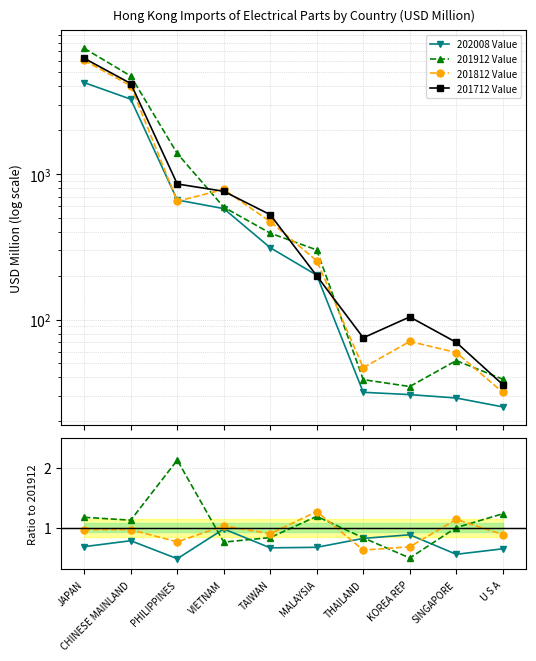

How many distinct data groups are displayed?

4